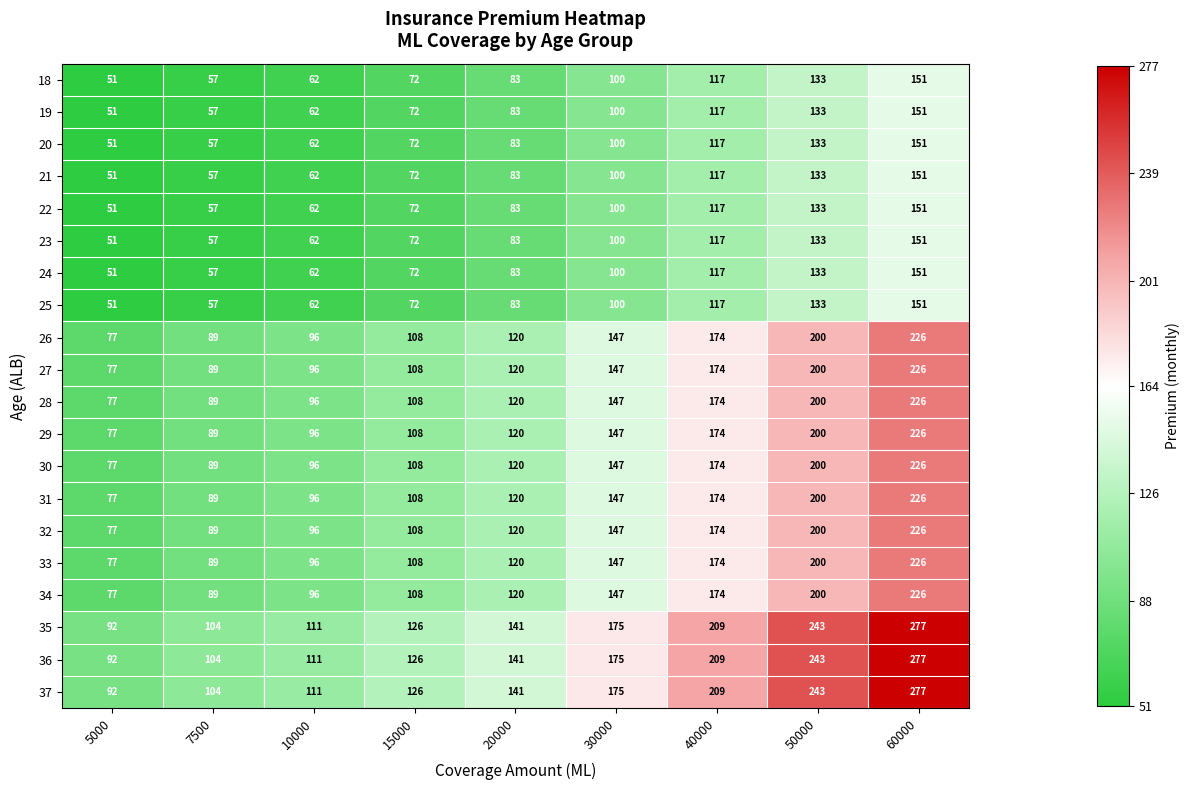

List the labels in order of 20 value, smallest first.

5000, 7500, 10000, 15000, 20000, 30000, 40000, 50000, 60000